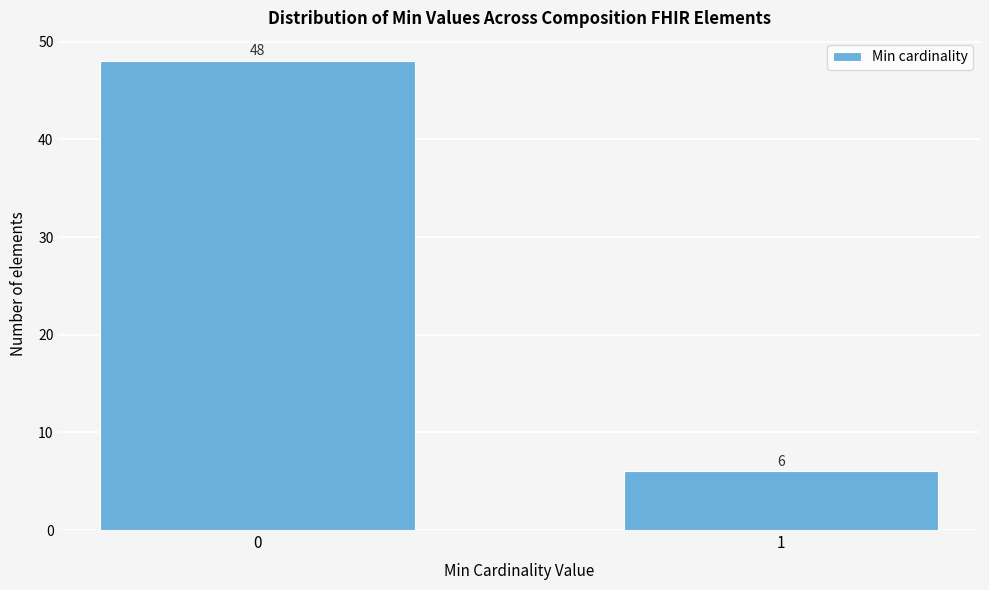

Reading left to right, transcribe all the data shown in this chart.

48	6